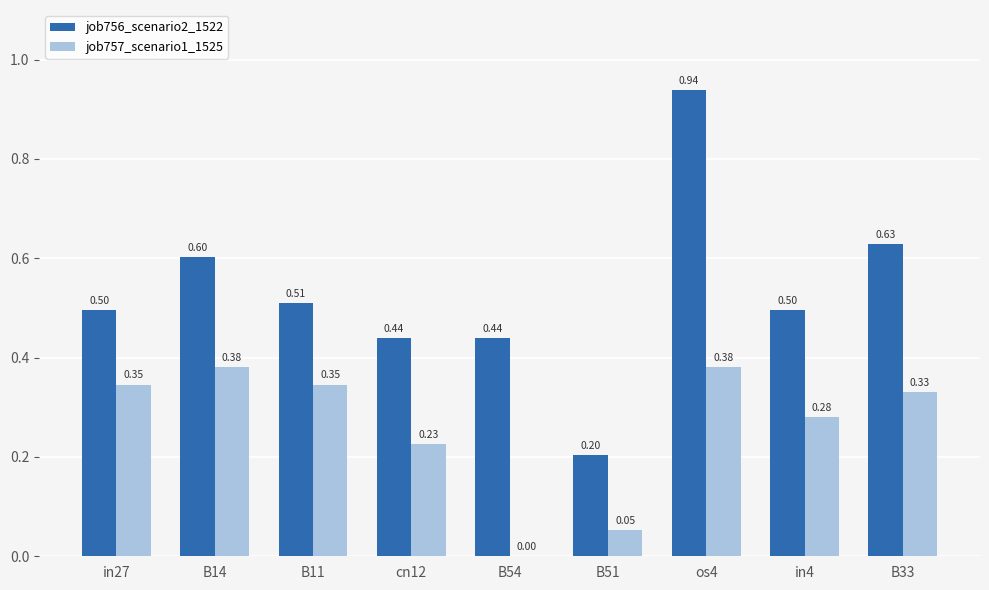

Which series has the largest total across all categories?

job756_scenario2_1522